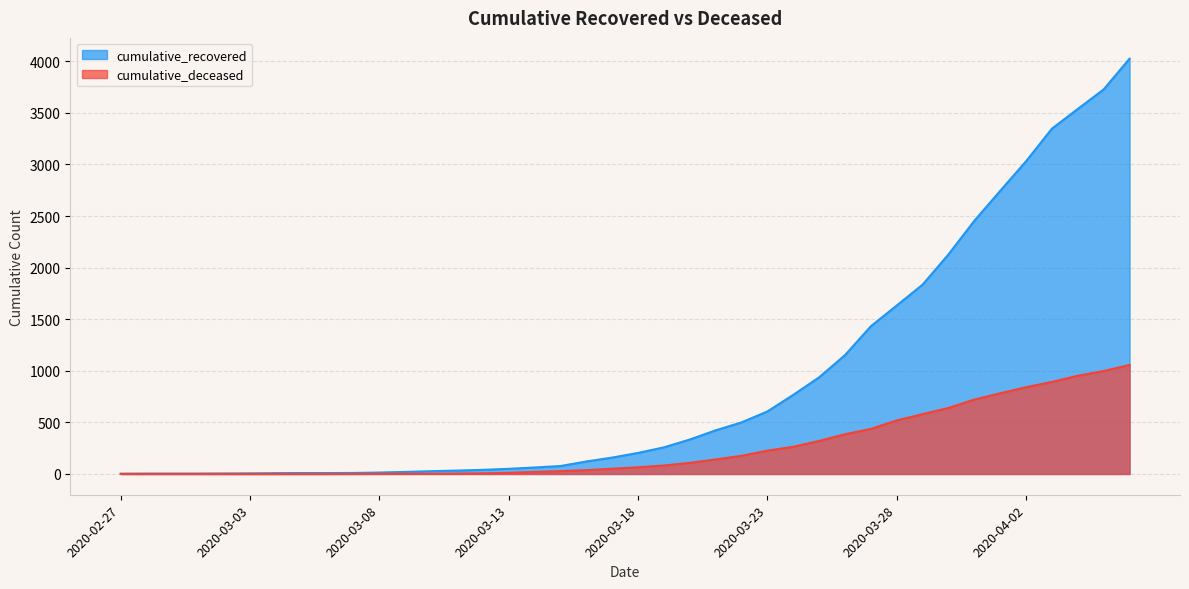

Which series changed the most between 2020-03-20 and 2020-03-30?

cumulative_recovered